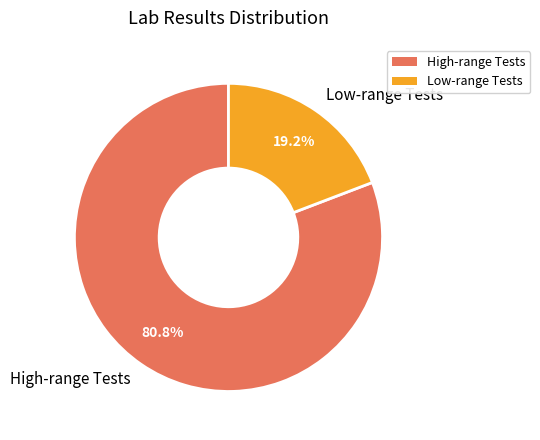

Count the number of slices in the pie.

2